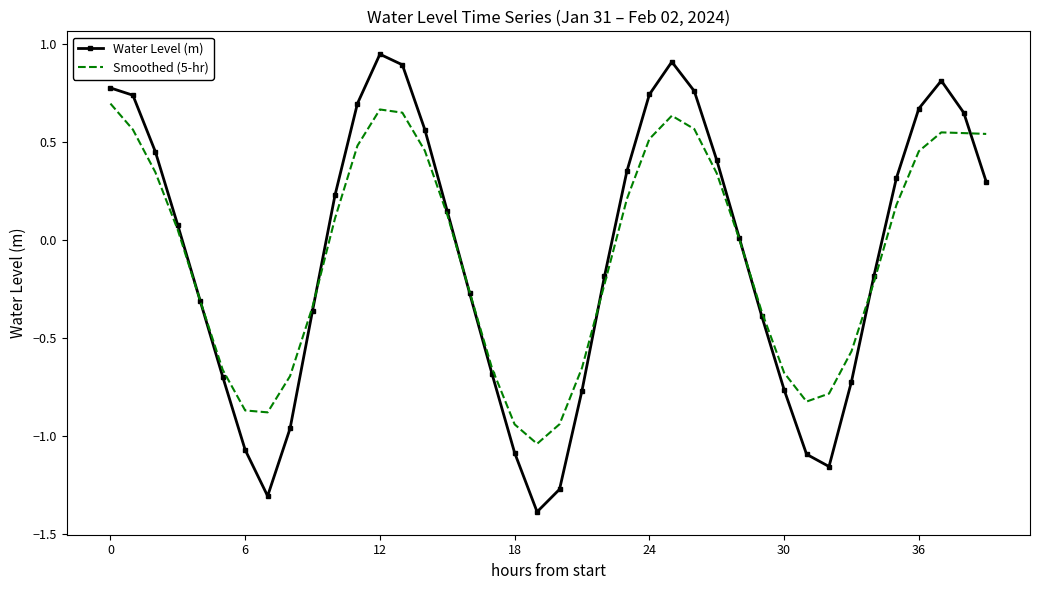

At how many categories does at least one series exceed -1?

39